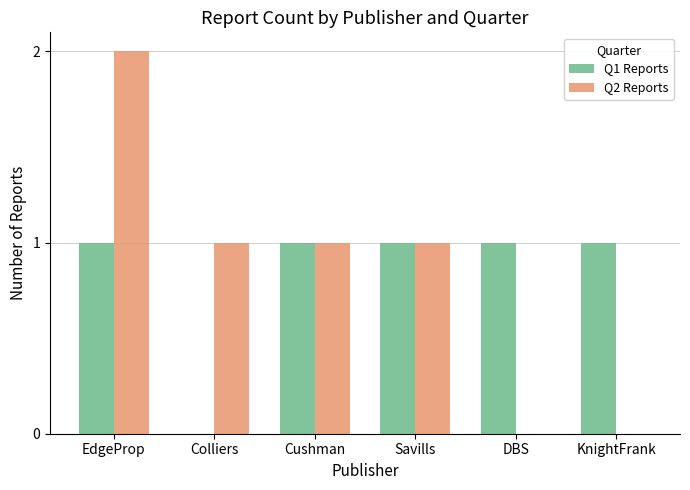

At which category is the sum across all series the highest?

EdgeProp